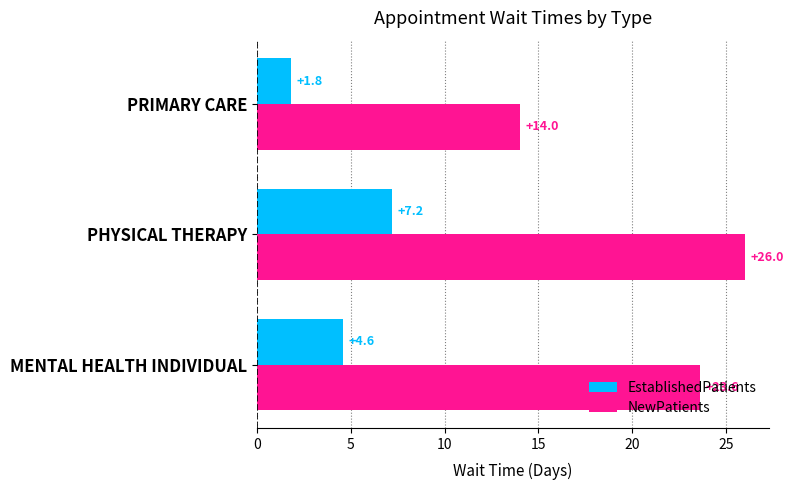

How many NewPatients values are between 14 and 26?

3